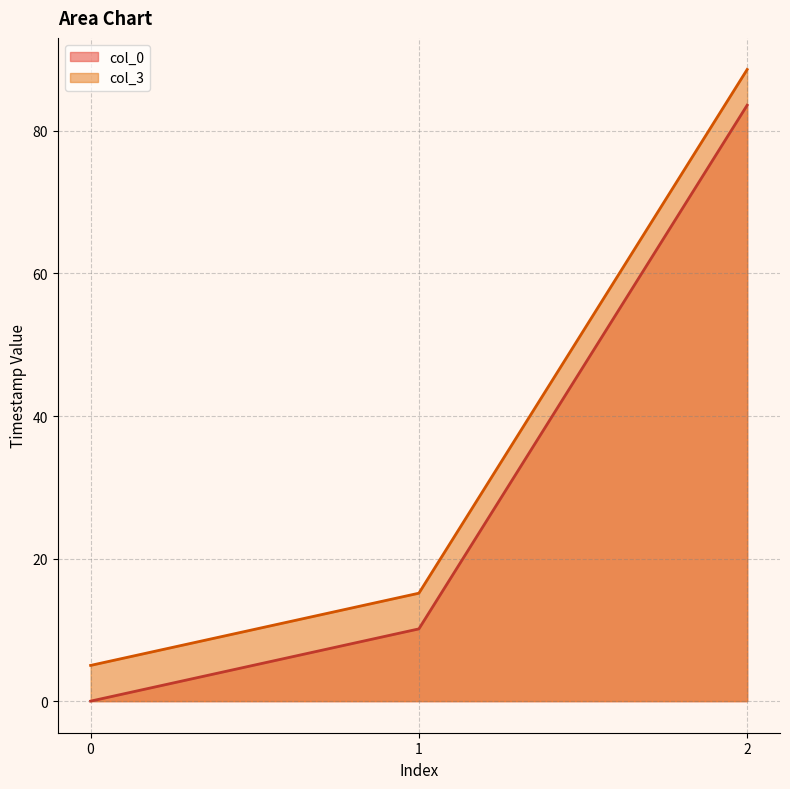

Which series has the largest range (max minus min)?

col_0